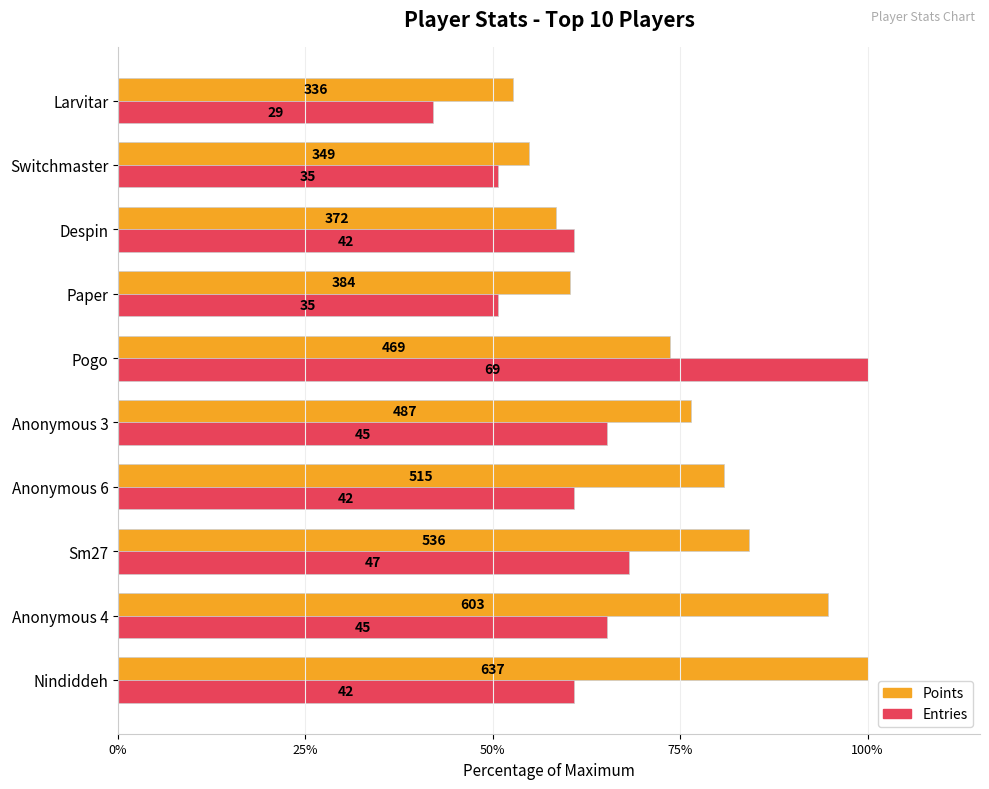

What is the difference between the second highest and second lowest values in the Points series?

39.9